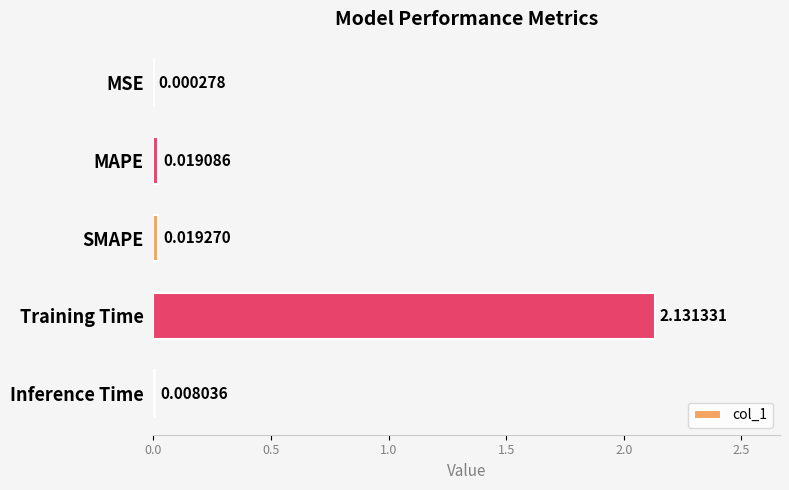

Which label corresponds to the largest value in the chart?

Training Time